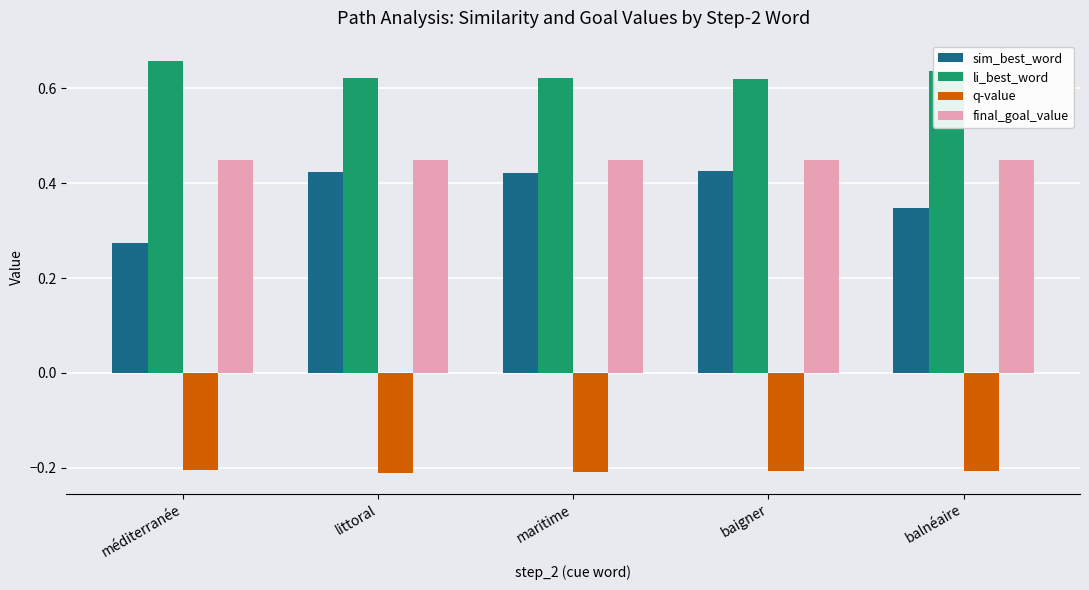

Which series has the widest spread of values?

sim_best_word